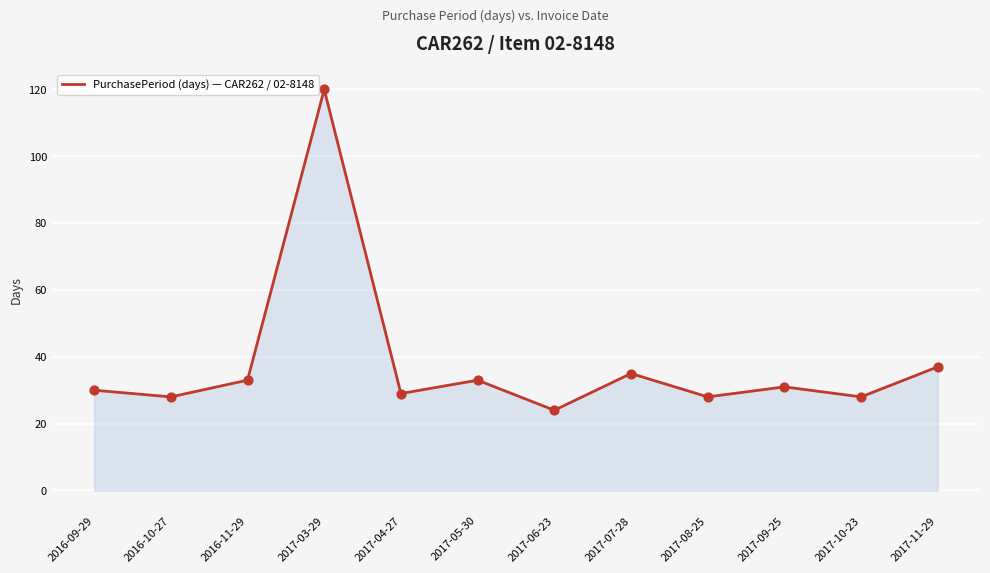

Which has a higher value, 2017-03-29 or 2017-07-28?

2017-03-29